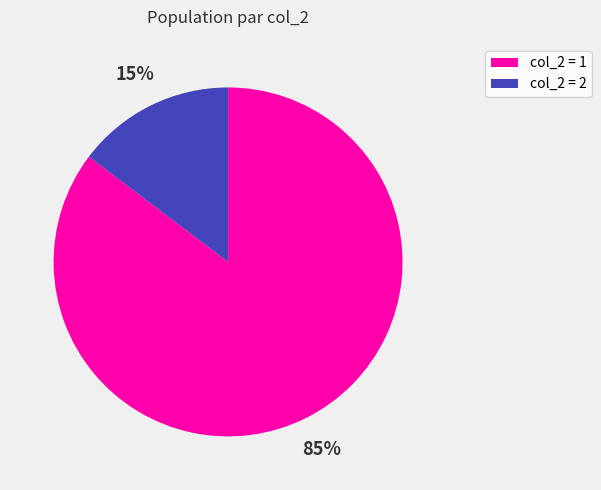

To the nearest percent, what is the average slice percentage?

50%